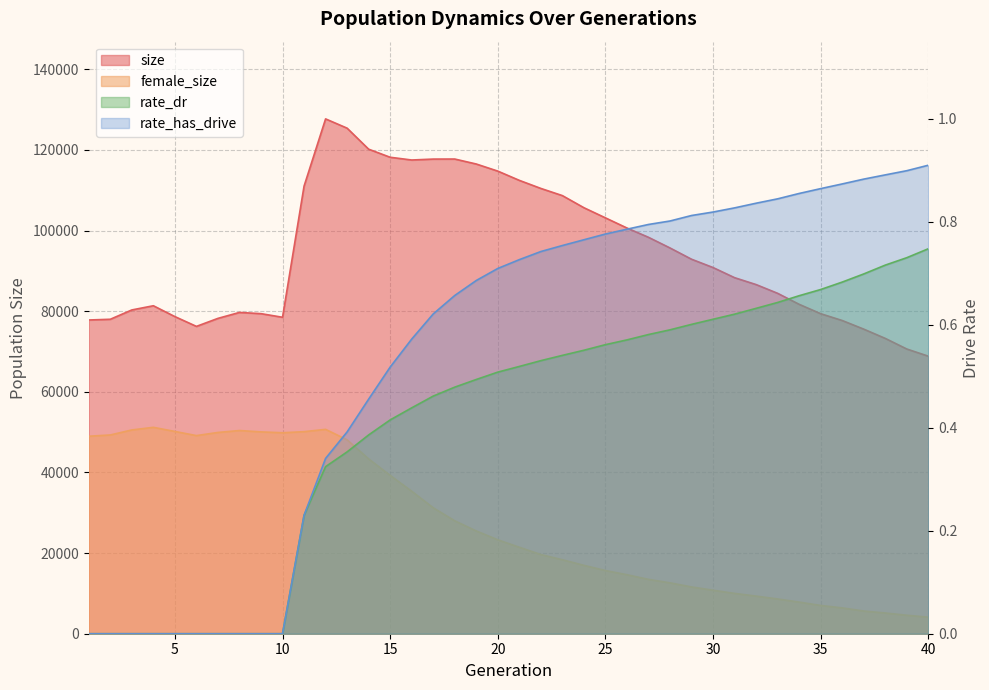

How many data points does each series have?

40